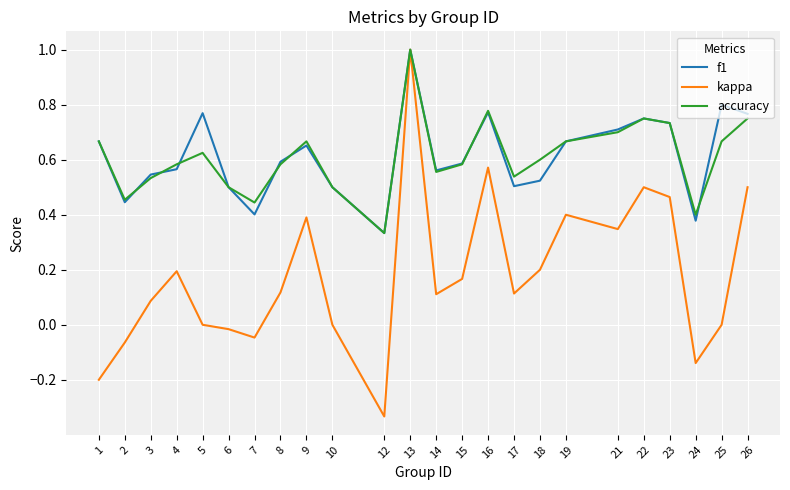

At which category is the sum across all series the highest?

13